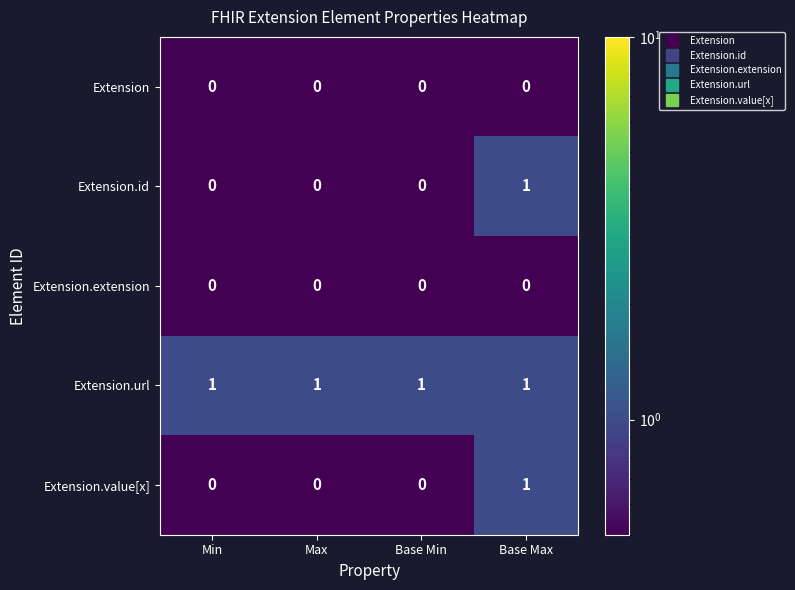

How many Extension.id values are between 0 and 1?

4